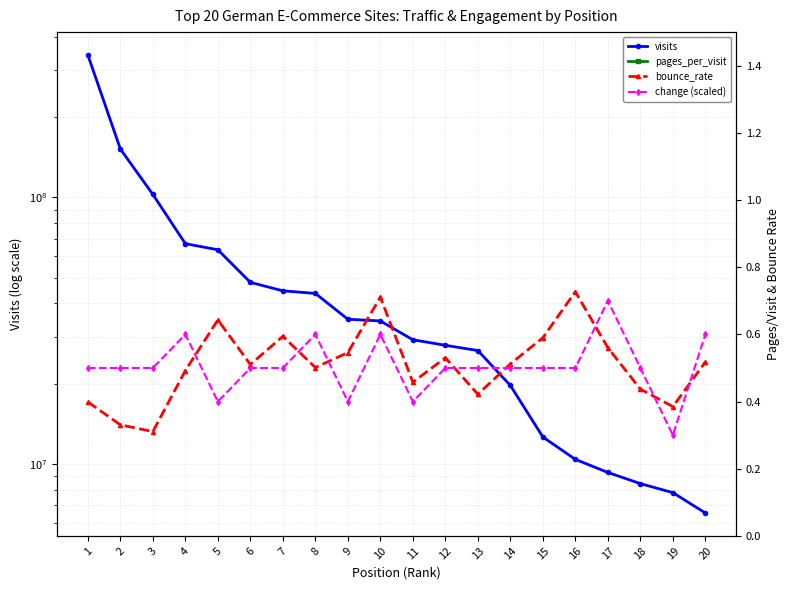

True or false: bounce_rate has a value of 0.6 at 17.

True